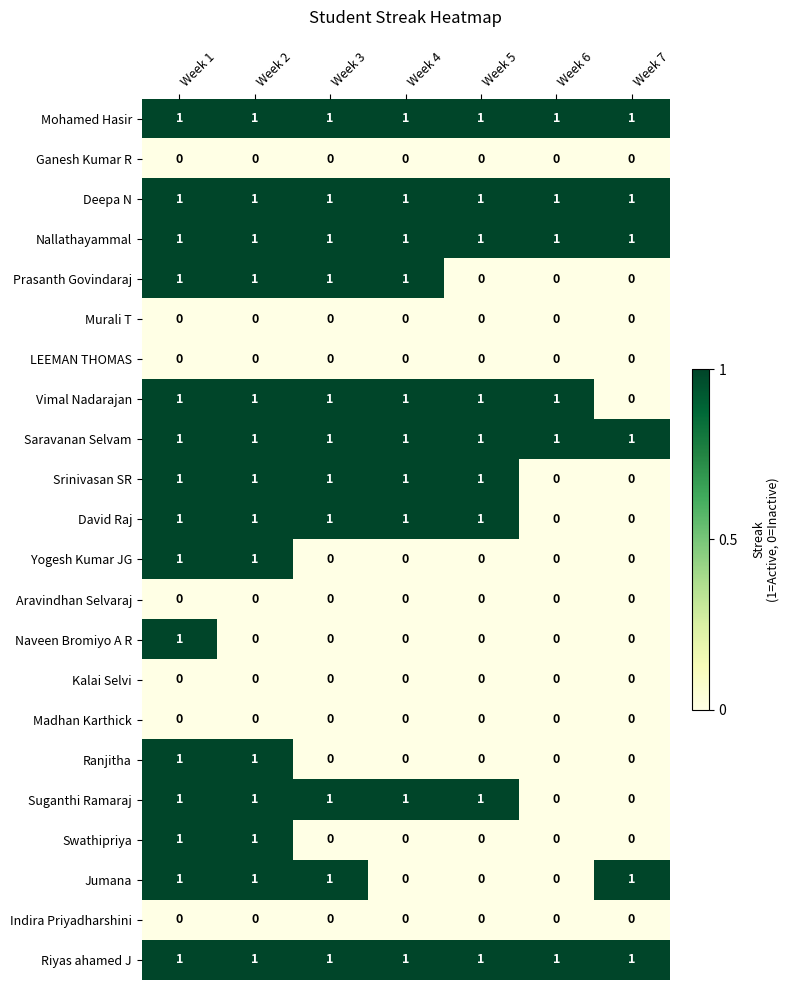

What is the total value across all series at Week 5?

9